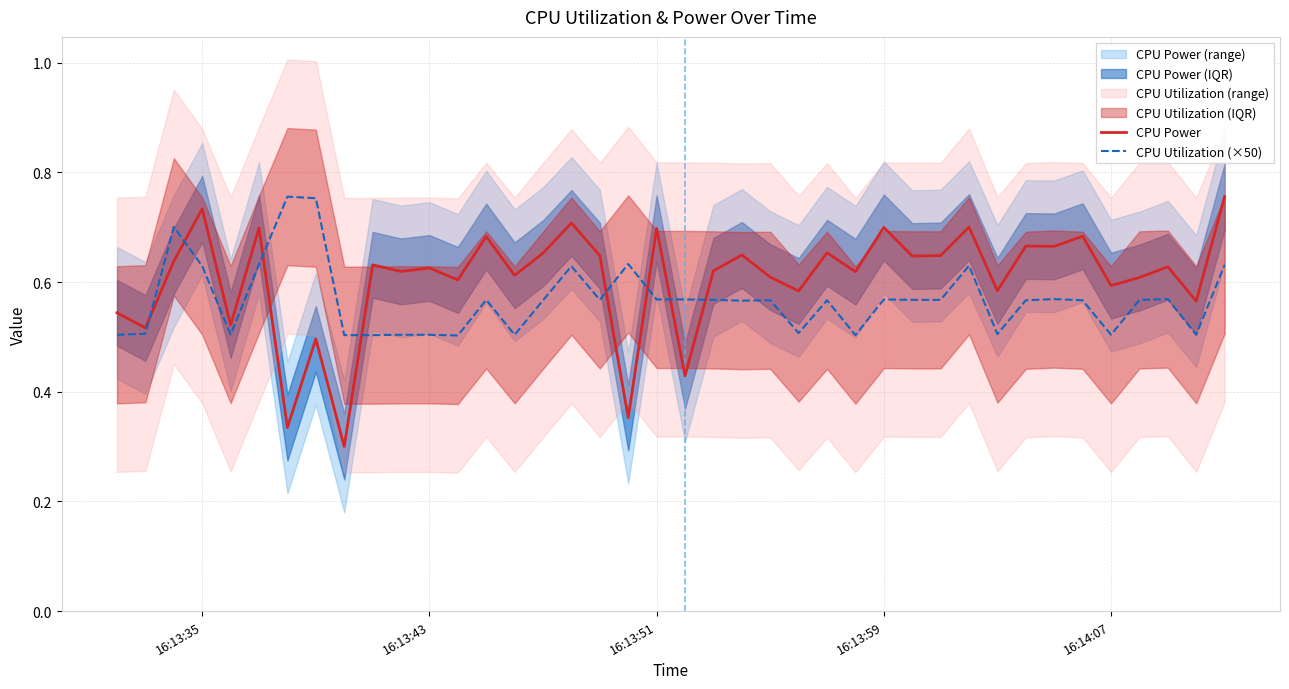

Reading left to right, list all the values displayed in this chart.

CPU Power: 0.5	0.5	0.6	0.7	0.5	0.7	0.3	0.5	0.3	0.6	0.6	0.6	0.6	0.7	0.6	0.7	0.7	0.6	0.4	0.7	0.4	0.6	0.6	0.6	0.6	0.7	0.6	0.7	0.6	0.6	0.7	0.6	0.7	0.7	0.7	0.6	0.6	0.6	0.6	0.8
CPU Utilization (×50): 0.5	0.5	0.7	0.6	0.5	0.6	0.8	0.8	0.5	0.5	0.5	0.5	0.5	0.6	0.5	0.6	0.6	0.6	0.6	0.6	0.6	0.6	0.6	0.6	0.5	0.6	0.5	0.6	0.6	0.6	0.6	0.5	0.6	0.6	0.6	0.5	0.6	0.6	0.5	0.6